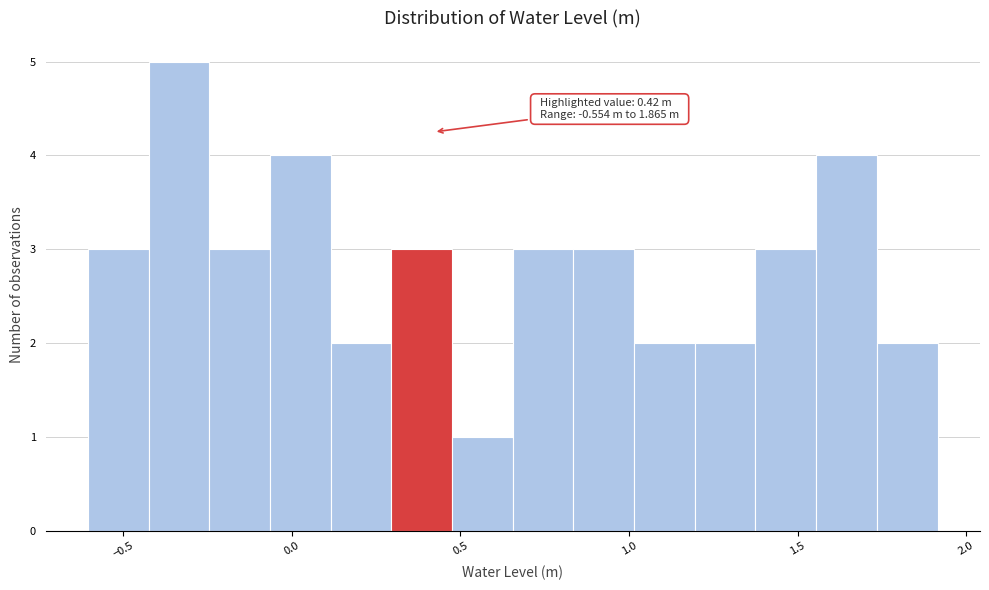

Read against the x-axis, roughly where is the centre of the tallest bar?

-0.35